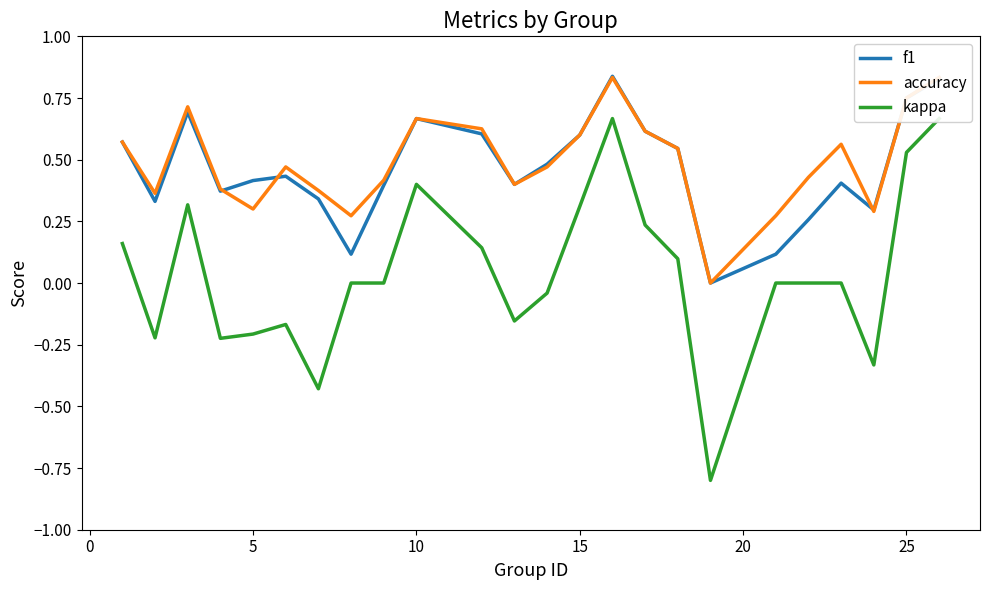

How many intersections are there between f1 and accuracy?

3